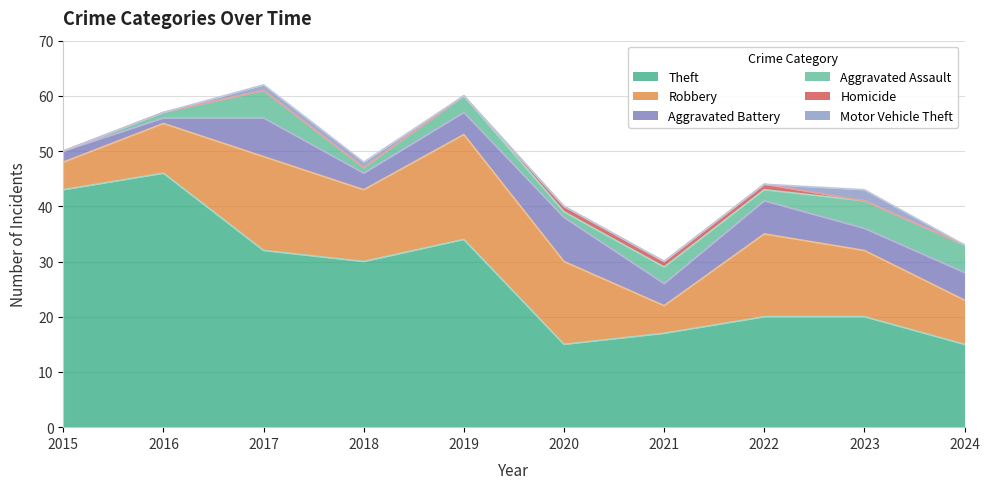

True or false: Motor Vehicle Theft and Aggravated Assault cross at least once.

False